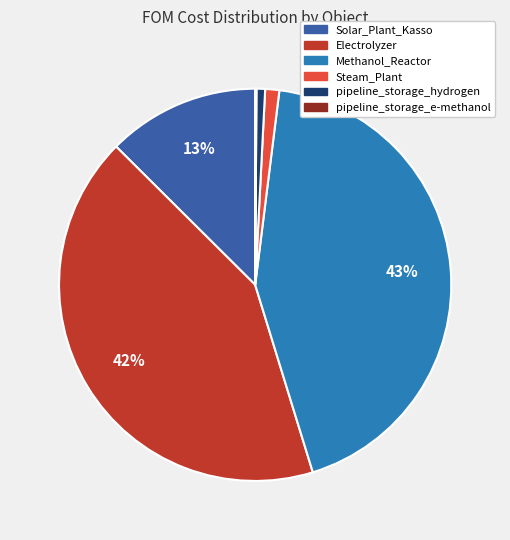

What is the largest slice in the pie chart?

Methanol_Reactor